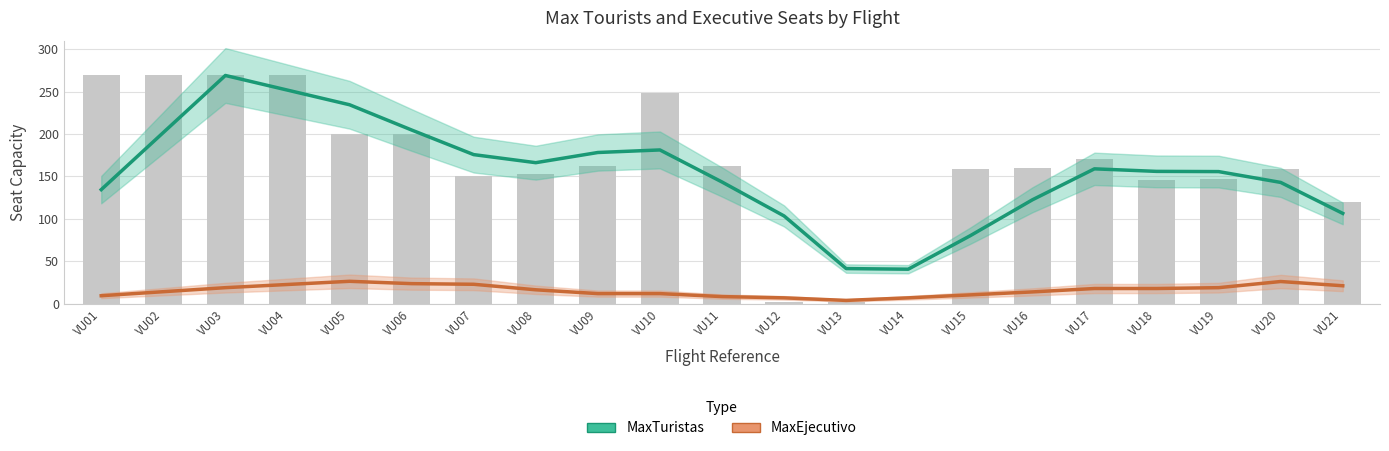

What are all the series names shown in the legend?

MaxTuristas, MaxEjecutivo